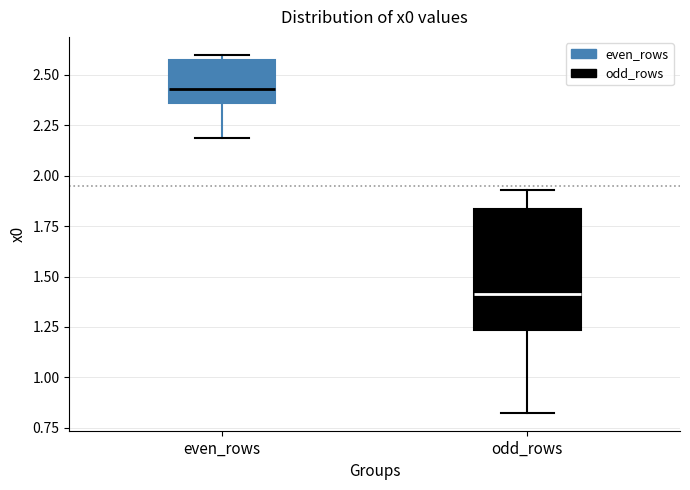

Reading left to right, transcribe this box plot: for each box, give where its median line is, the range the box spans, and where its two whiskers end, as read against the y-axis. The values are not printed on the chart, so give them approximately, as read against the axis.

even_rows: median 2.45, box 2.35 to 2.55, whiskers 2.20 to 2.60
odd_rows: median 1.40, box 1.25 to 1.85, whiskers 0.80 to 1.95